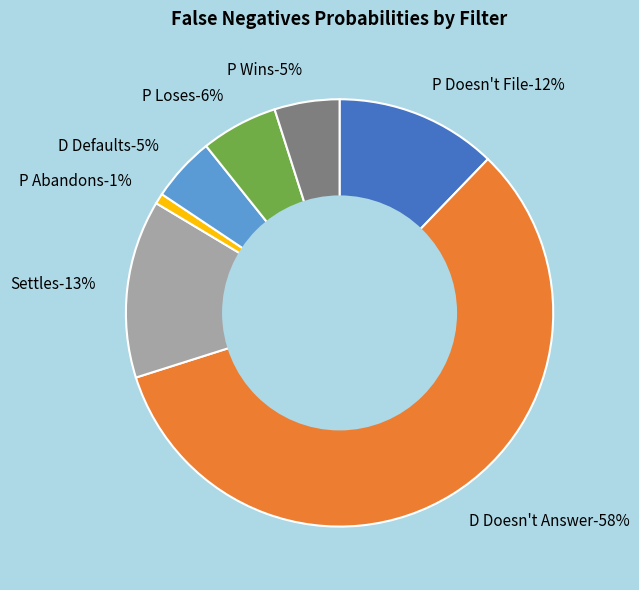

Is there a majority slice in this chart?

Yes